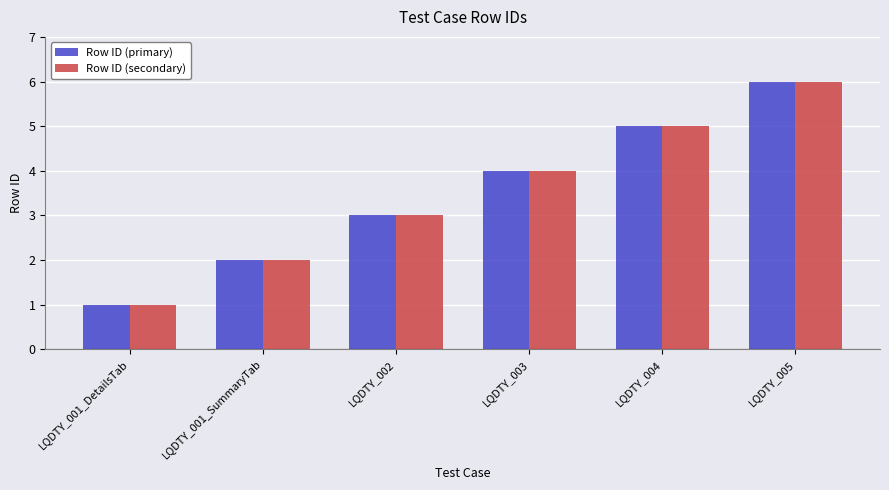

Is the value of Row ID (secondary) at LQDTY_003 greater than the value of Row ID (primary) at LQDTY_001_SummaryTab?

Yes